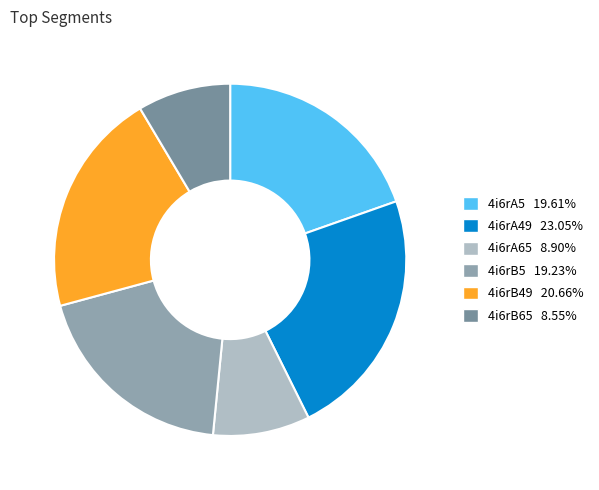

Is it true that 4i6rB65 is 3% of the pie?

False